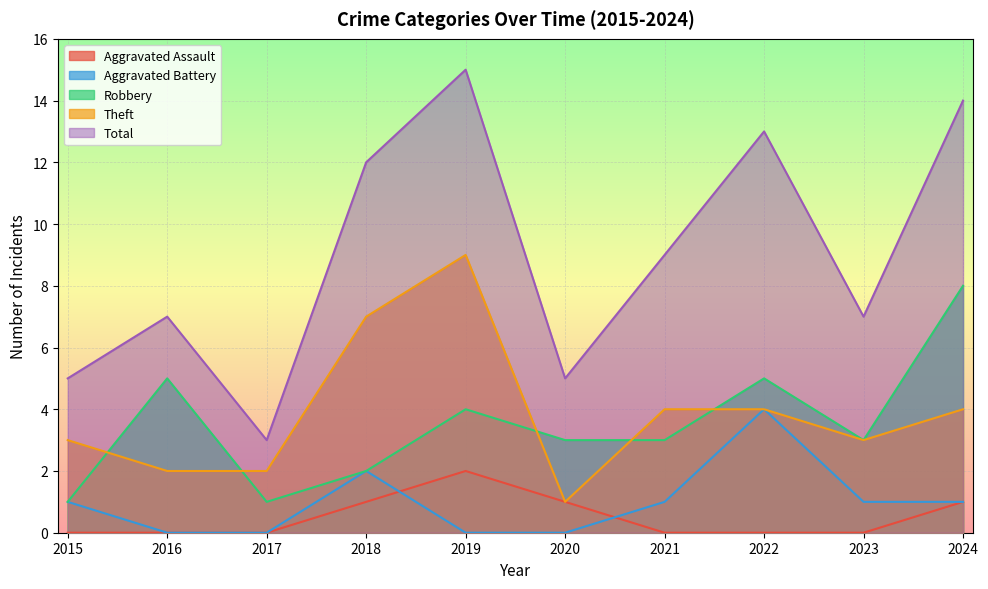

At 2023, list the series in order from largest to smallest.

Total, Robbery, Theft, Aggravated Battery, Aggravated Assault